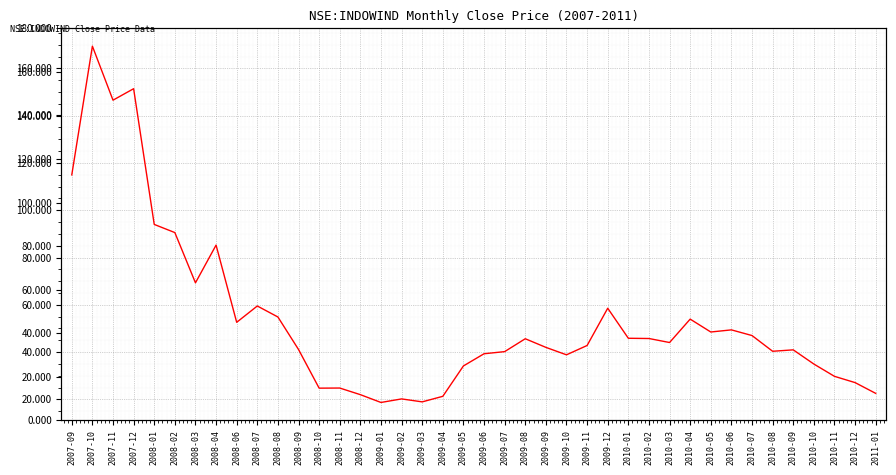

At which category does the chart reach its peak across all series?

2007-10